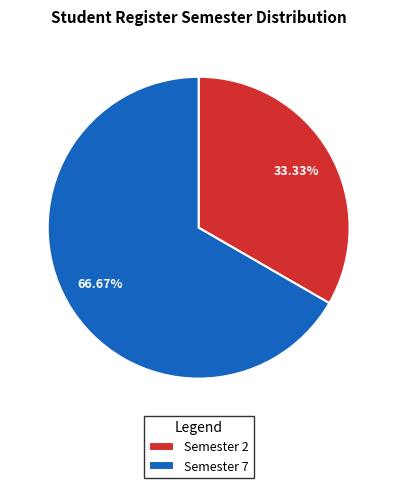

Which category has the smallest portion of the pie?

Semester 2